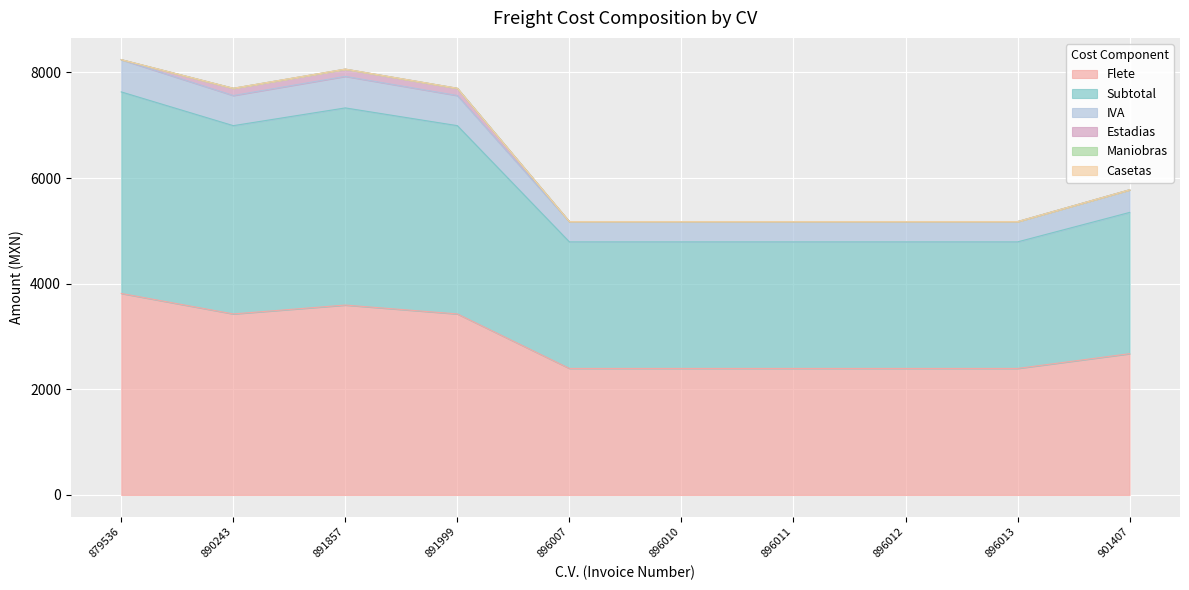

Where is the first local maximum for Flete?

891857